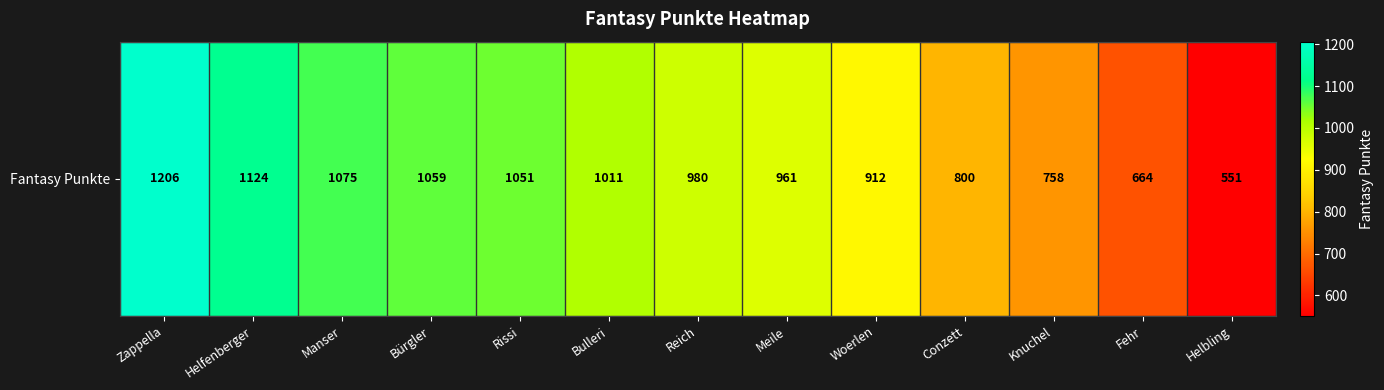

At which label does the data first exceed 980?

Zappella